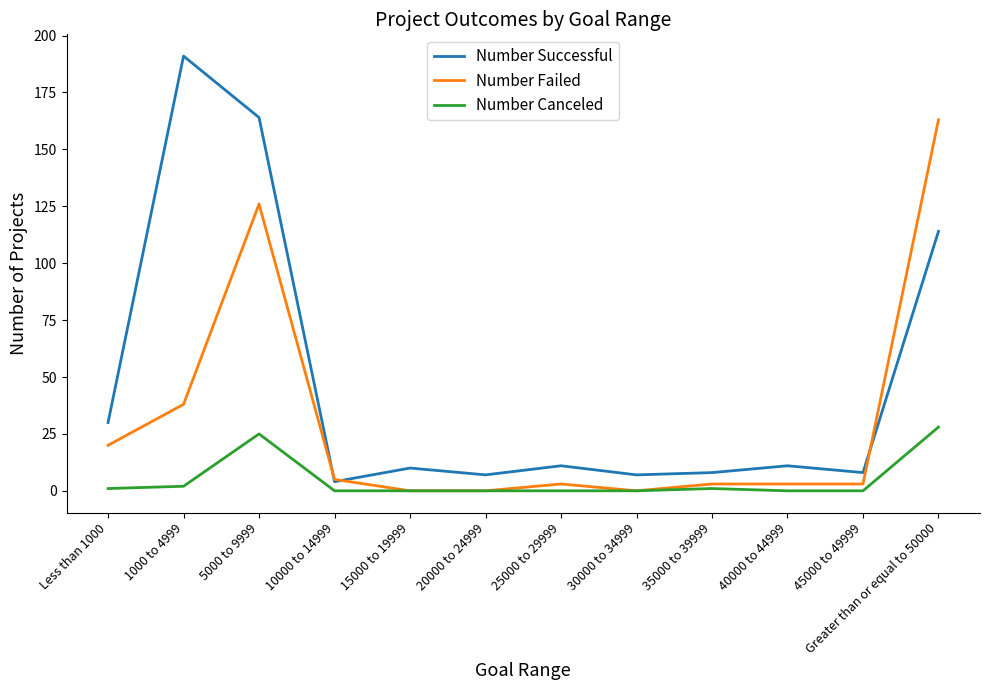

Where is the first local maximum for Number Successful?

1000 to 4999